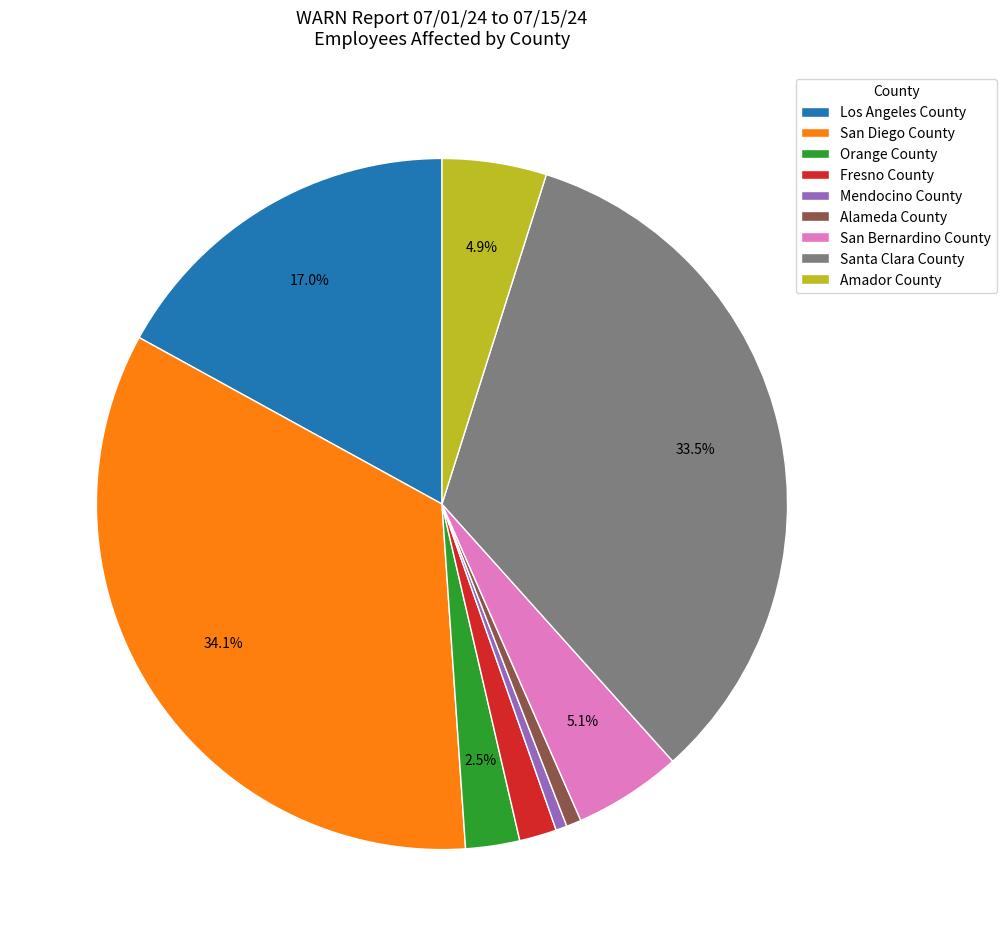

Does Los Angeles County account for over 50% of the chart?

No